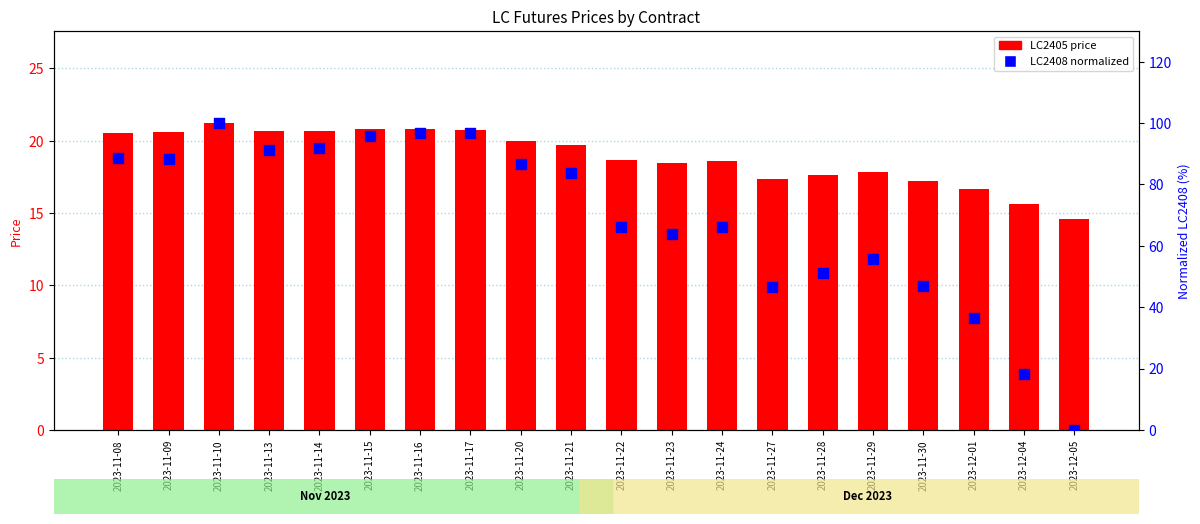

Which series has the largest total across all categories?

LC2408 (norm)